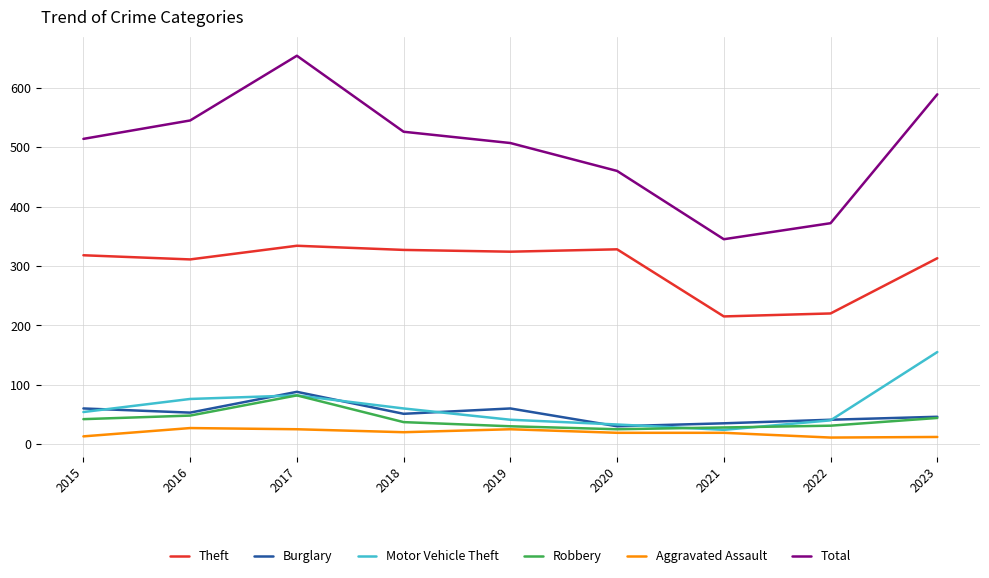

Is it true that Aggravated Assault equals 19 at 2020?

True